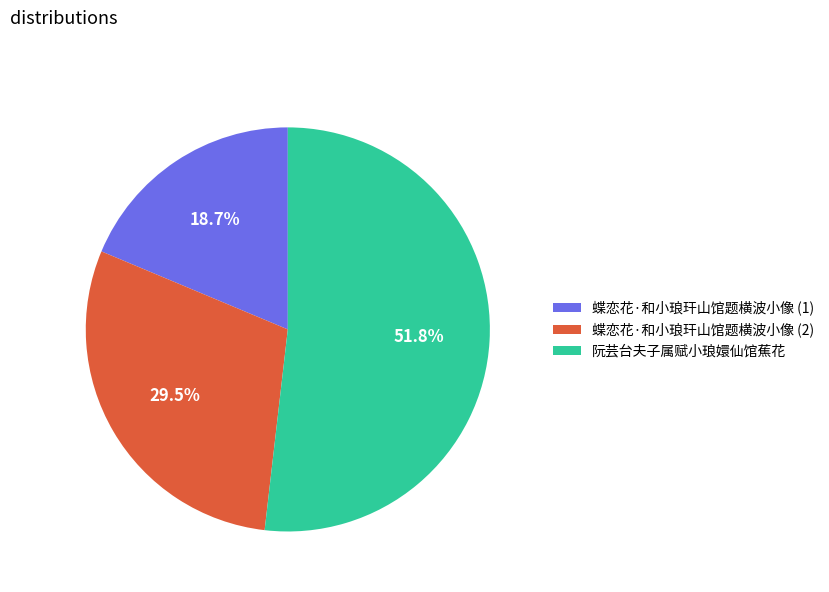

What is the ratio of the value at 阮芸台夫子属赋小琅嬛仙馆蕉花 to the value at 蝶恋花·和小琅玕山馆题横波小像 (1)?

2.8